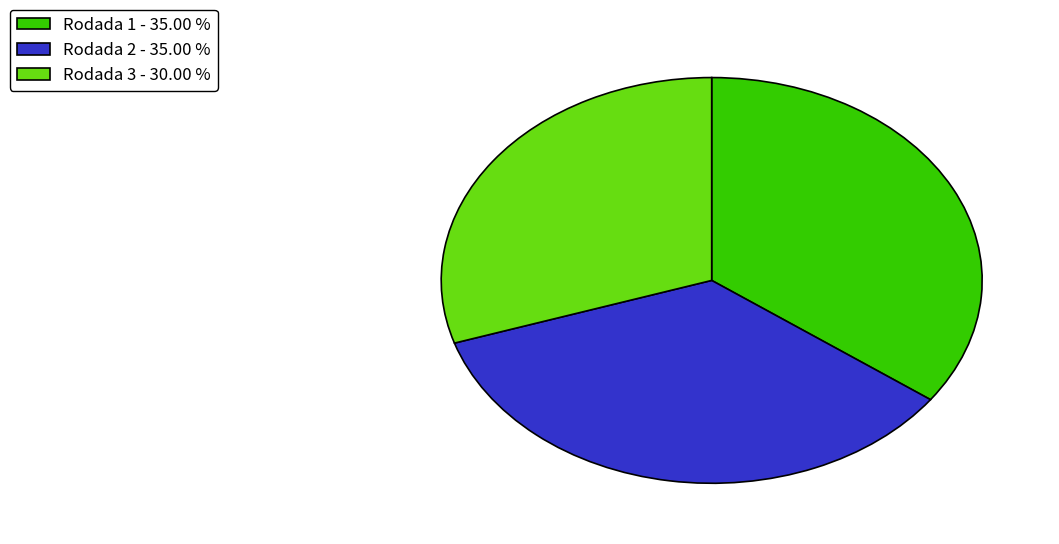

Which category has the smallest portion of the pie?

Rodada 3 - 30.00 %